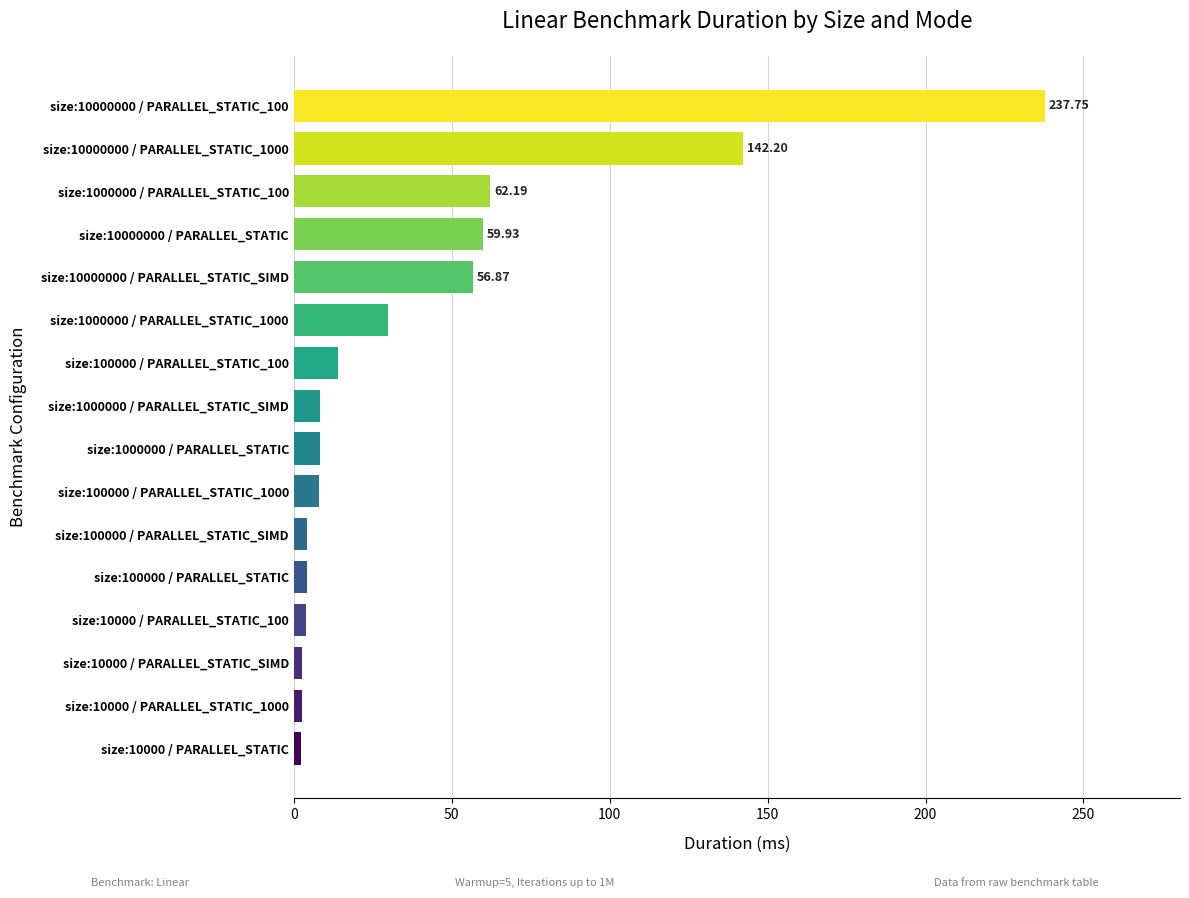

List the labels in order of value, largest first.

size:10000000 / PARALLEL_STATIC_100, size:10000000 / PARALLEL_STATIC_1000, size:1000000 / PARALLEL_STATIC_100, size:10000000 / PARALLEL_STATIC, size:10000000 / PARALLEL_STATIC_SIMD, size:1000000 / PARALLEL_STATIC_1000, size:100000 / PARALLEL_STATIC_100, size:1000000 / PARALLEL_STATIC_SIMD, size:1000000 / PARALLEL_STATIC, size:100000 / PARALLEL_STATIC_1000, size:100000 / PARALLEL_STATIC_SIMD, size:100000 / PARALLEL_STATIC, size:10000 / PARALLEL_STATIC_100, size:10000 / PARALLEL_STATIC_SIMD, size:10000 / PARALLEL_STATIC_1000, size:10000 / PARALLEL_STATIC